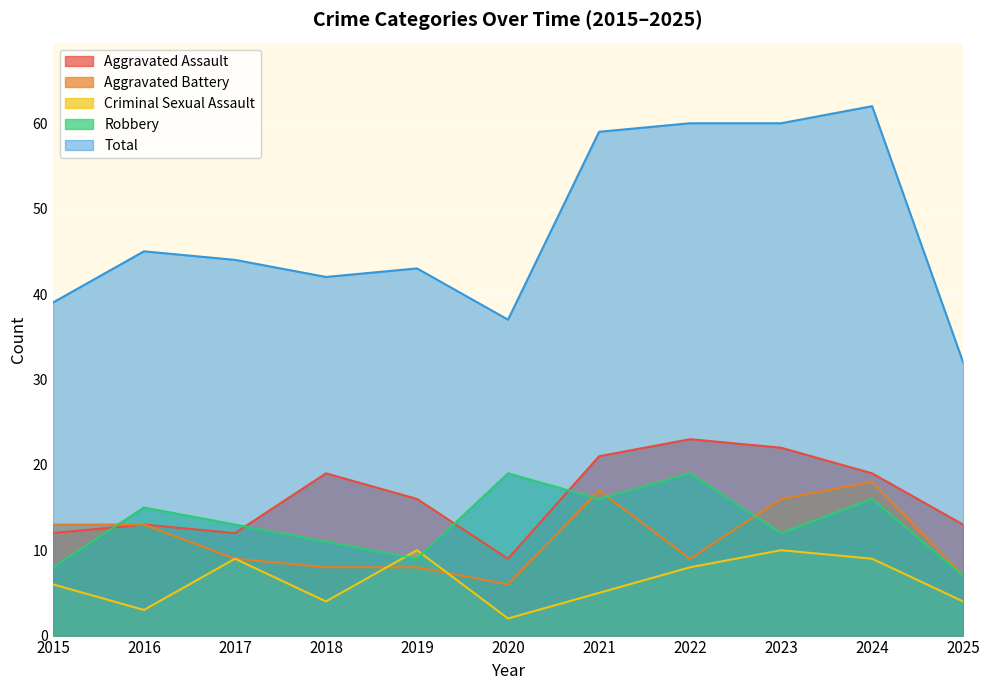

What is the difference between the second highest and second lowest values in the Robbery series?

11